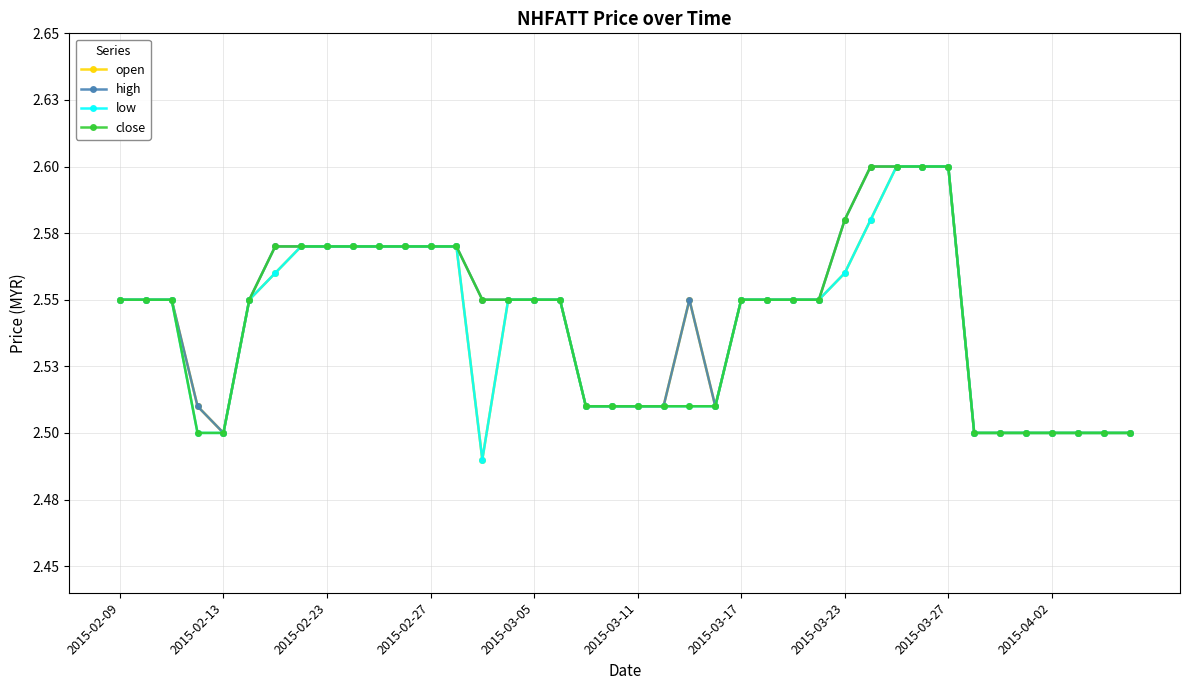

True or false: open has more than 0 interior local peaks.

True